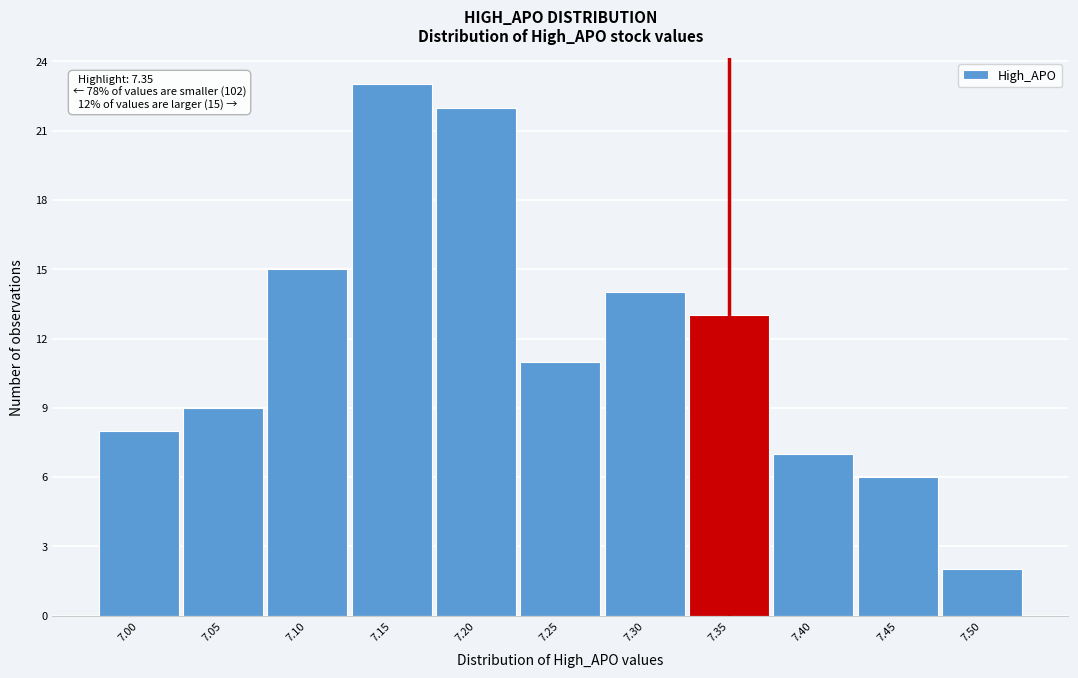

Reading right to left, list all the values displayed in this chart.

7.50=2	7.45=6	7.40=7	7.35=13	7.30=14	7.25=11	7.20=22	7.15=23	7.10=15	7.05=9	7.00=8